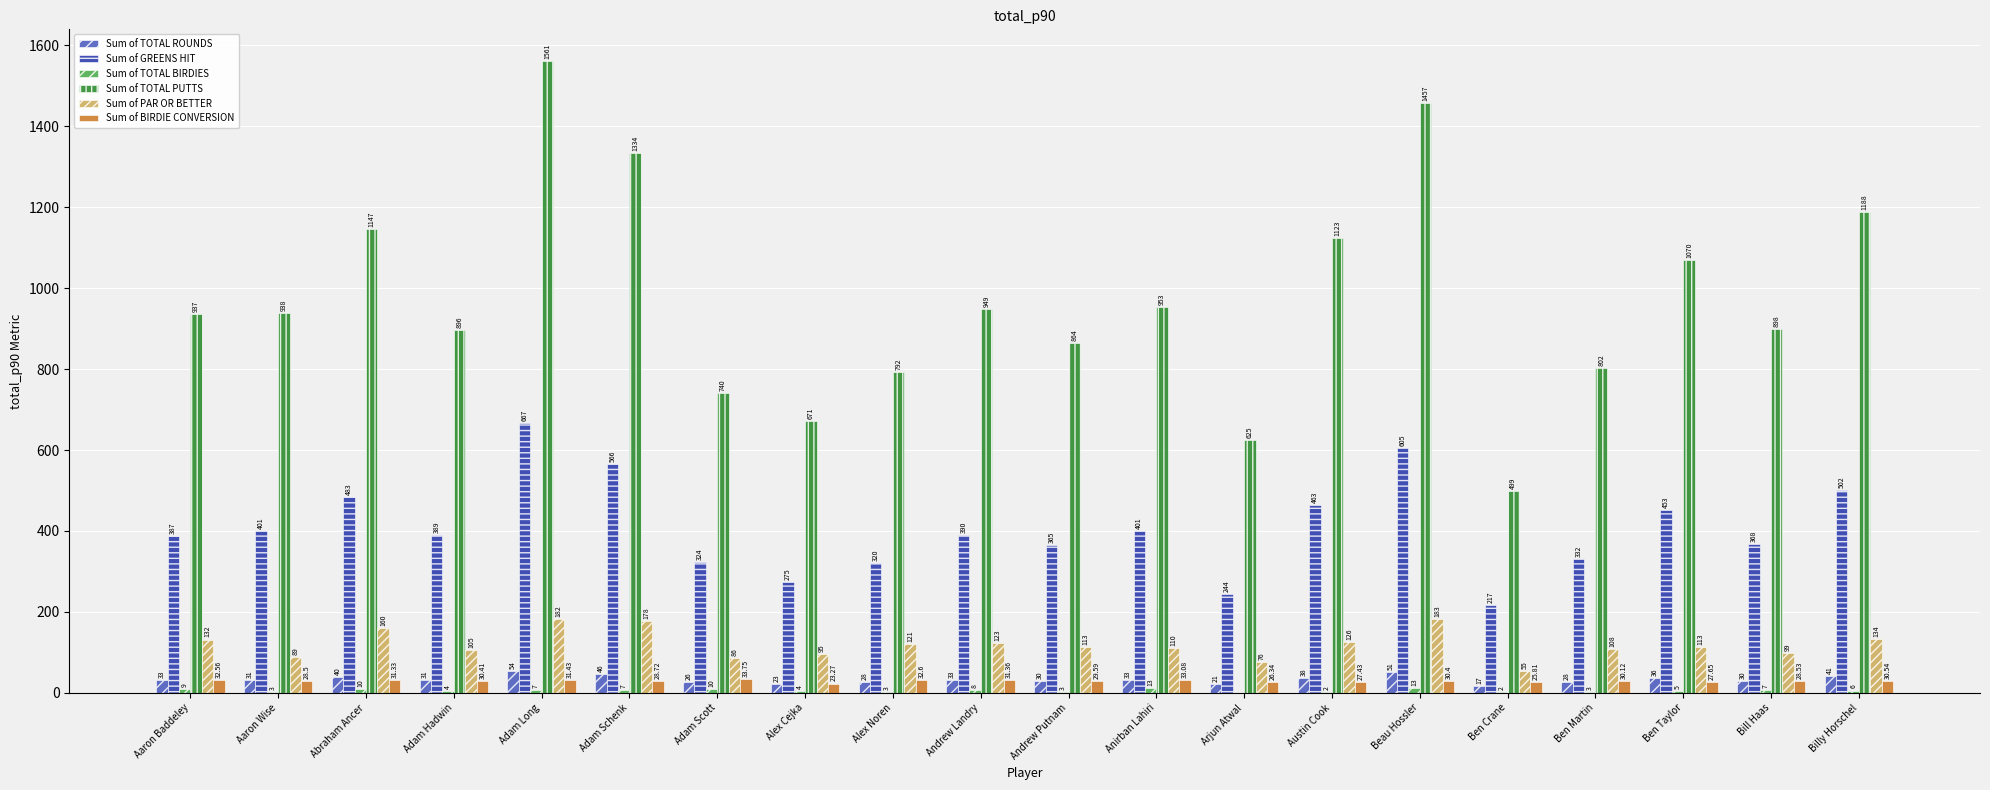

At which label does Sum of PAR OR BETTER first exceed 113?

Aaron Baddeley